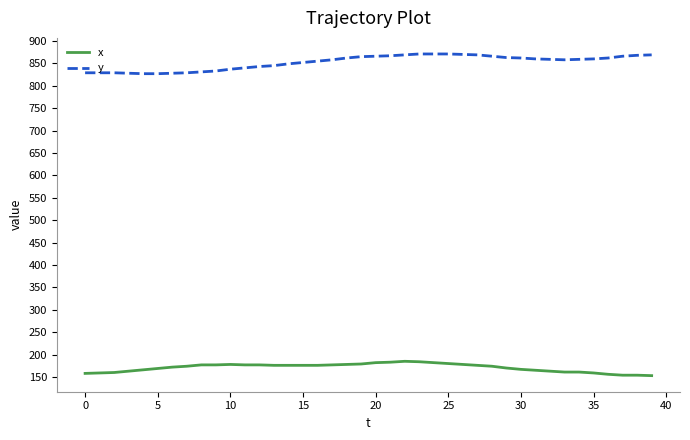

Rank the series by their average value, from highest to lowest.

y, x